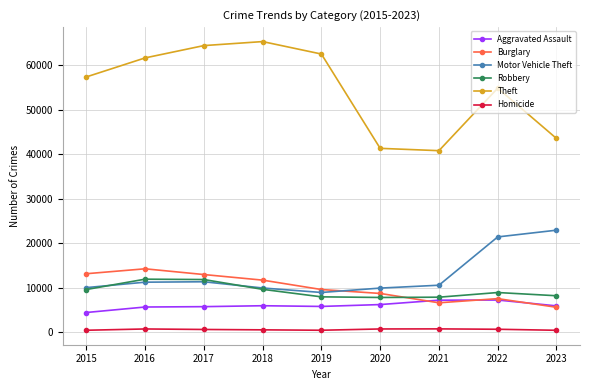

True or false: Aggravated Assault and Motor Vehicle Theft intersect in this chart.

False